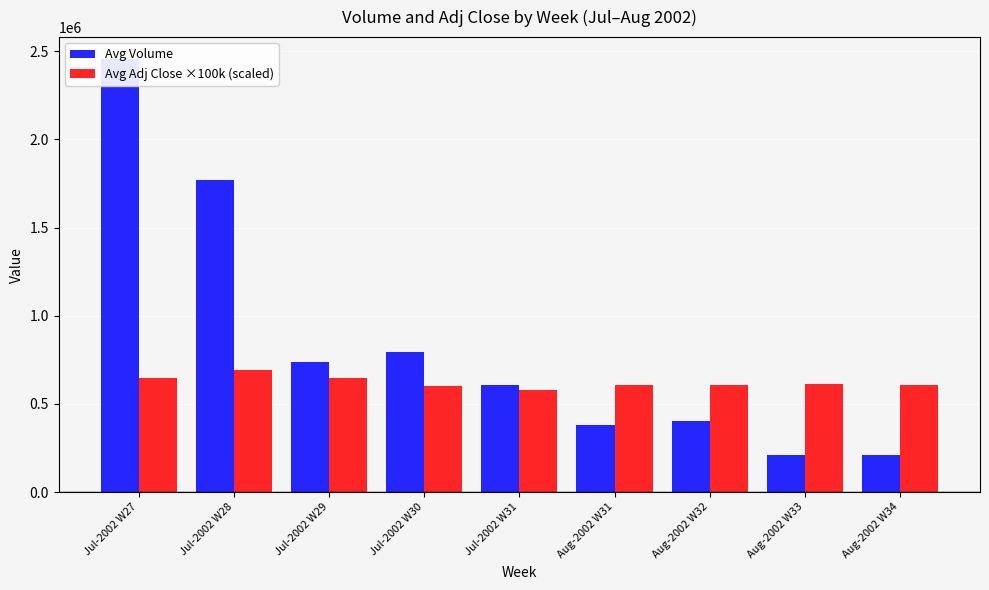

Reading left to right, what are all the values shown in this chart?

Avg Volume: Jul-2002 W27=2457859	Jul-2002 W28=1770782	Jul-2002 W29=737396	Jul-2002 W30=796906	Jul-2002 W31=608809	Aug-2002 W31=380997	Aug-2002 W32=405521	Aug-2002 W33=210664	Aug-2002 W34=209042
Avg Adj Close ×100k (scaled): Jul-2002 W27=649398	Jul-2002 W28=694404	Jul-2002 W29=647948	Jul-2002 W30=603441	Jul-2002 W31=581572	Aug-2002 W31=608756	Aug-2002 W32=607256	Aug-2002 W33=610791	Aug-2002 W34=608691